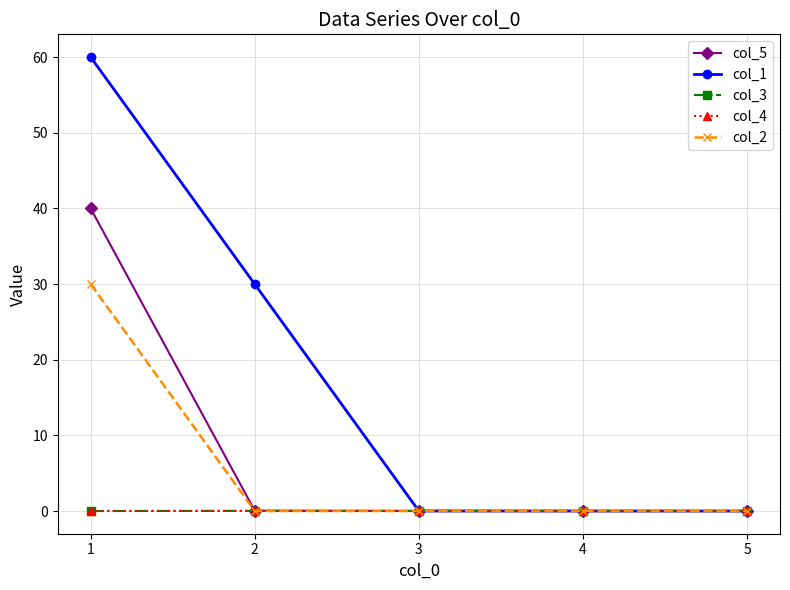

How many lines are shown in the chart?

5